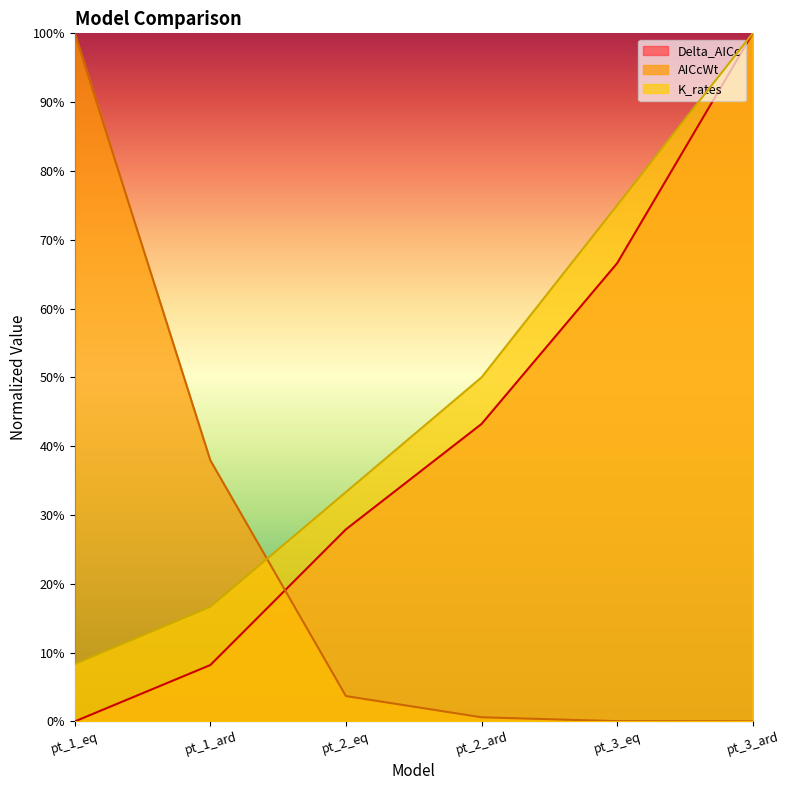

How many lines are shown in the chart?

3